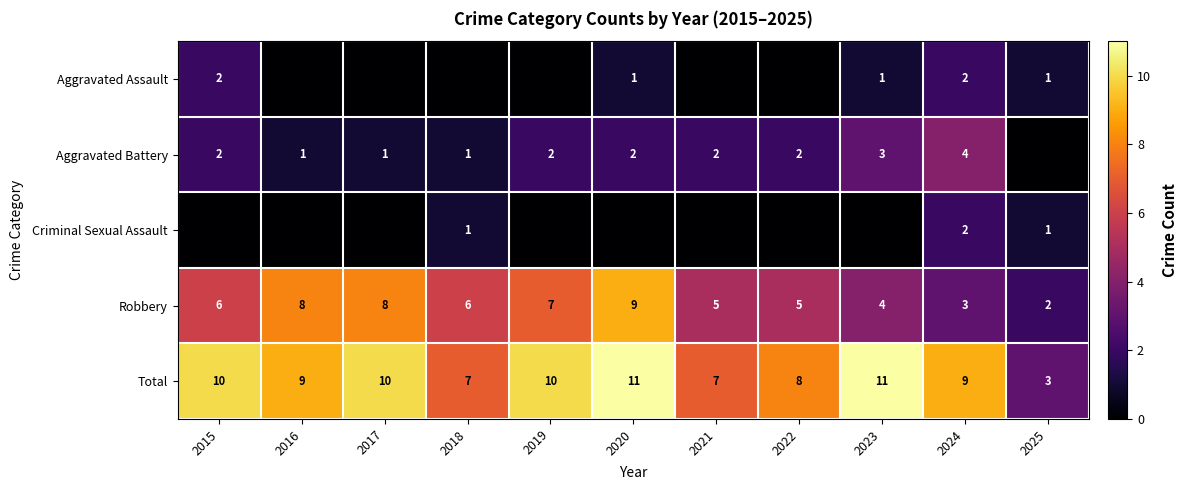

True or false: Aggravated Assault has a value of 1 at 2023.

True